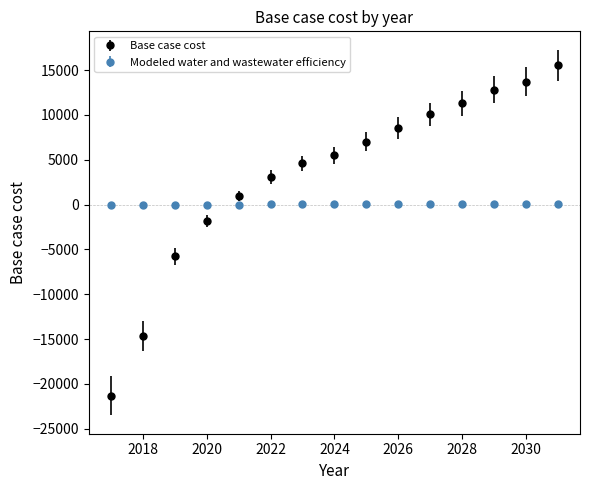

Which series has the largest range (max minus min)?

Base case cost